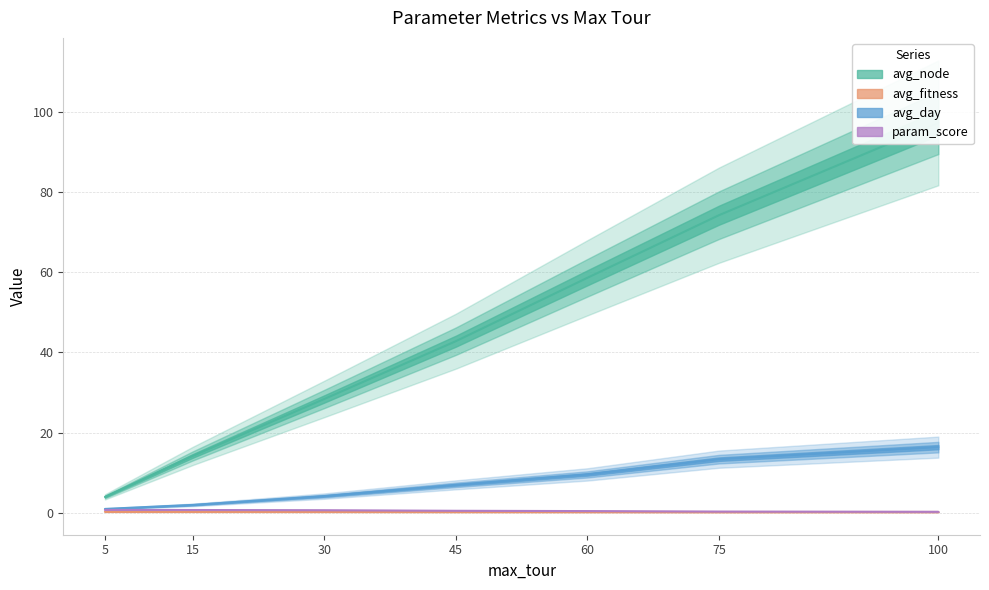

What is the sum of all param_score values?

3.8